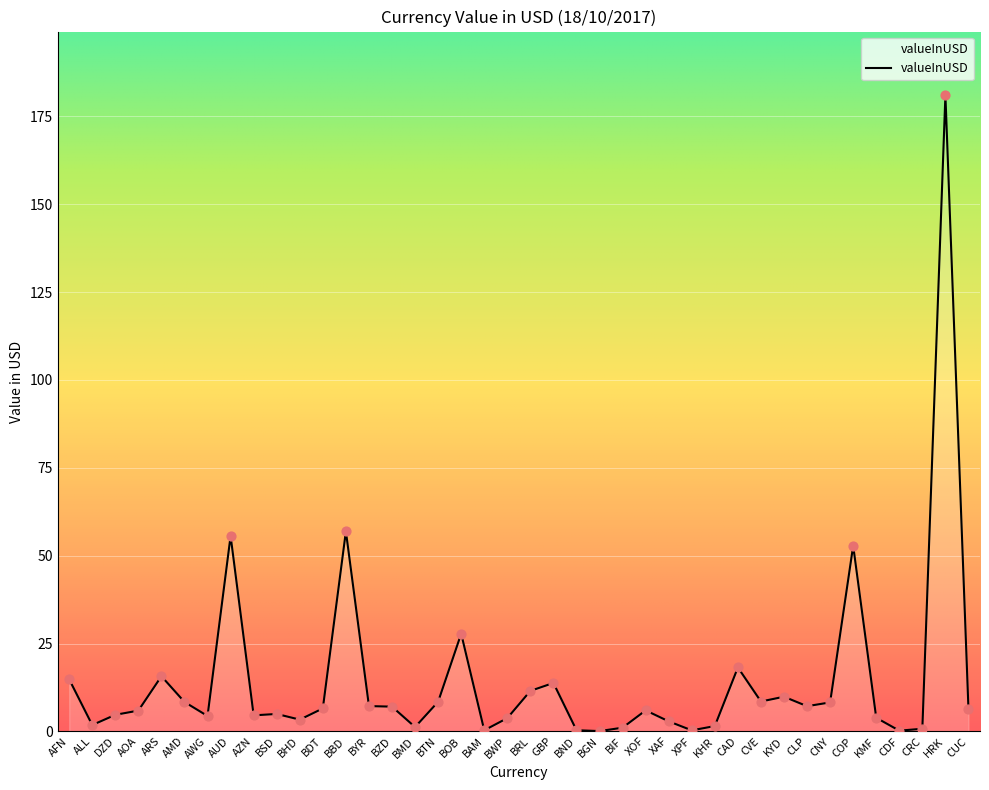

What is the change in value from BDT to XOF?

-0.6